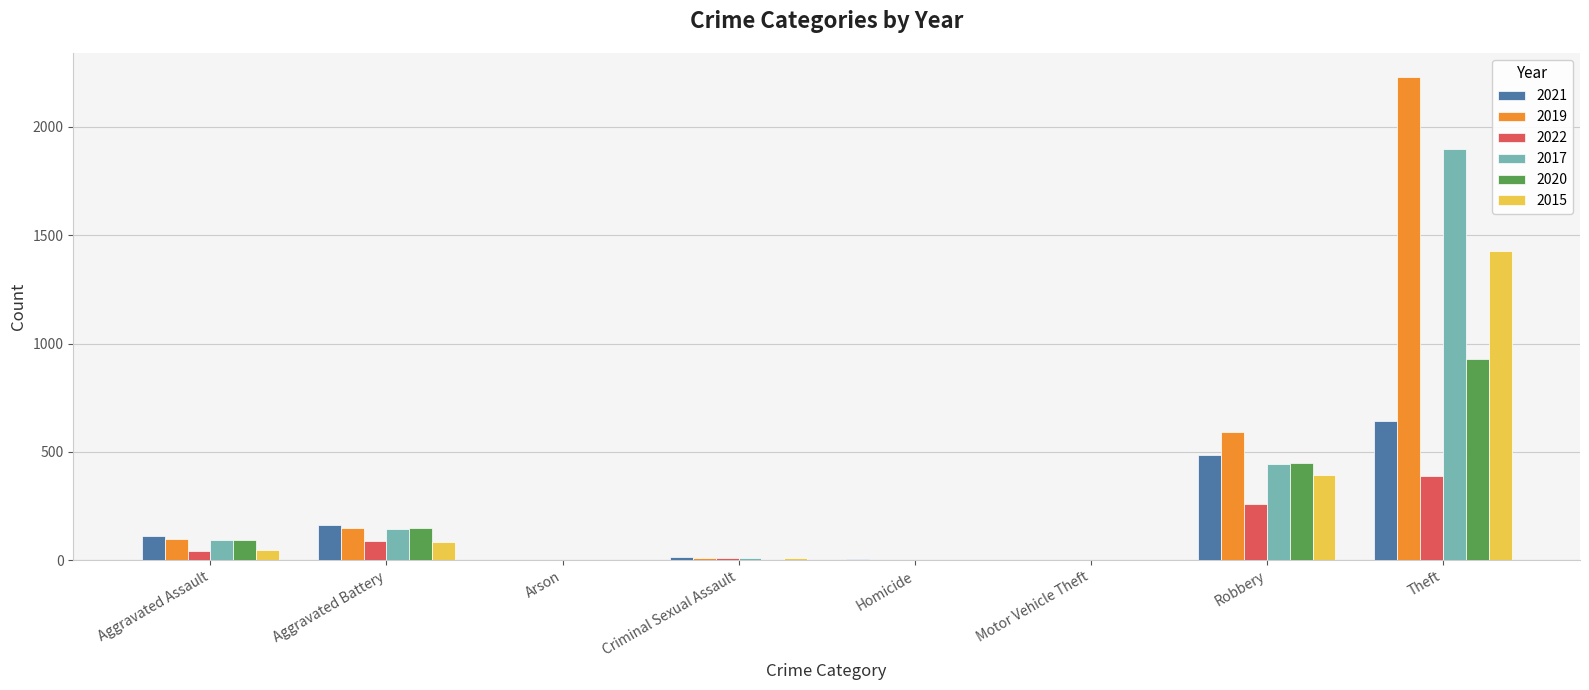

Which series has the largest range (max minus min)?

2019